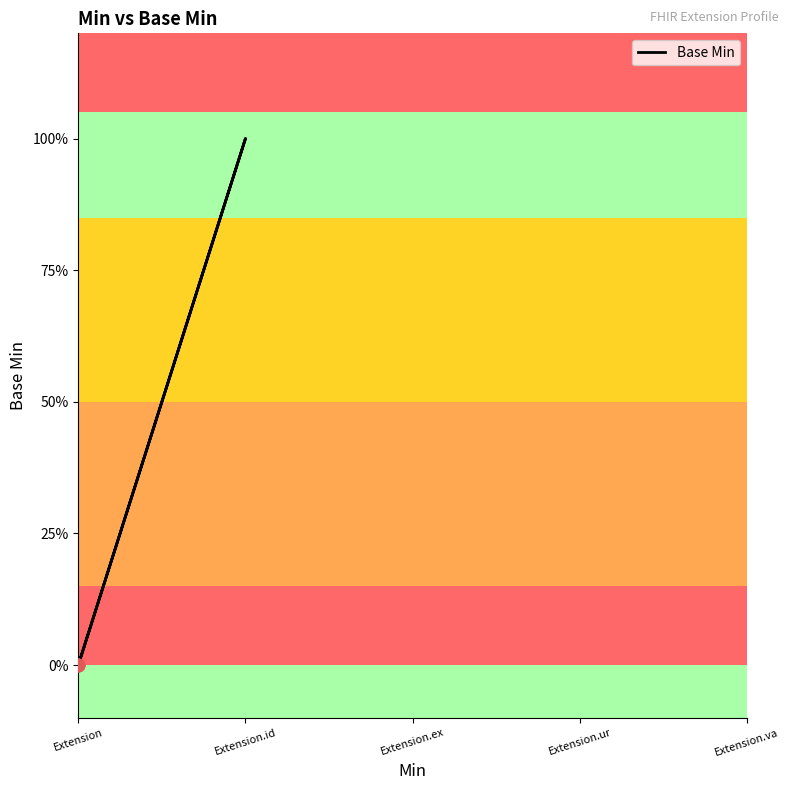

Which has a higher value, Extension or Extension?

Extension